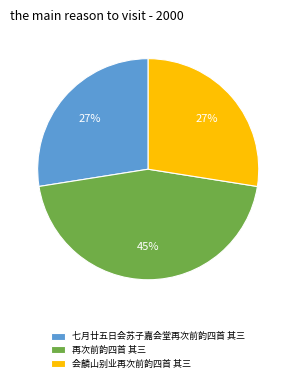

Which slice is the largest?

再次前韵四首 其三